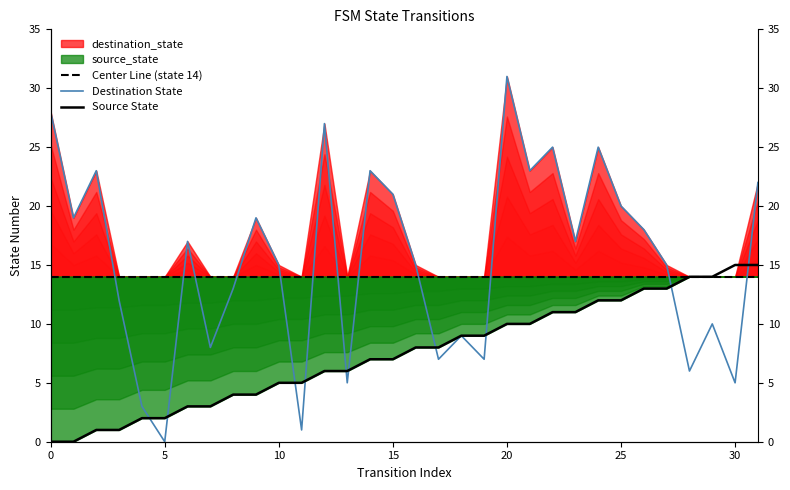

What is the difference between the maximum and second lowest values in the Destination State series?

30